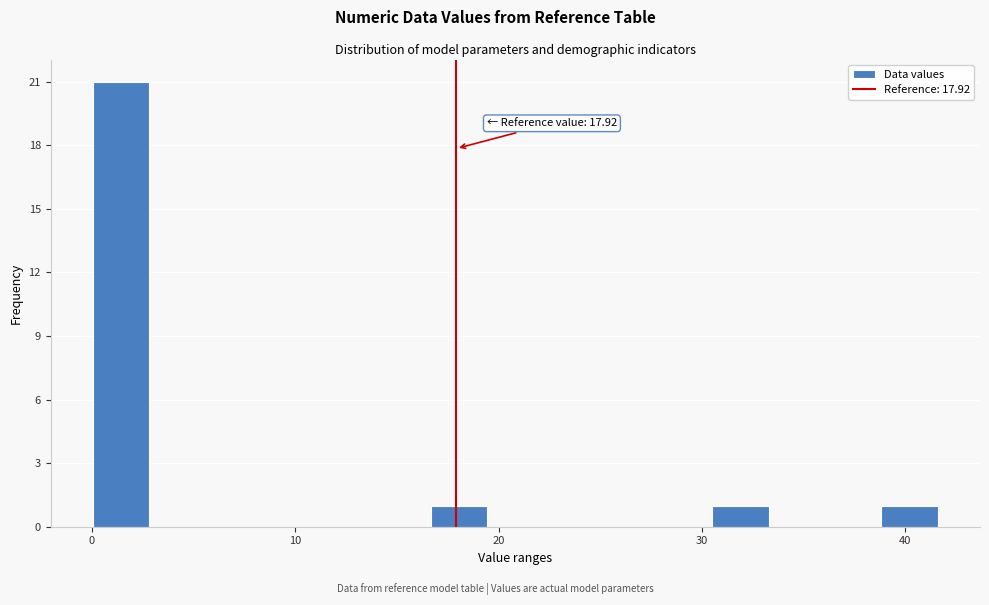

Around what value on the x-axis is the tallest bar? Give the approximate position of its centre, as read against the axis.

1